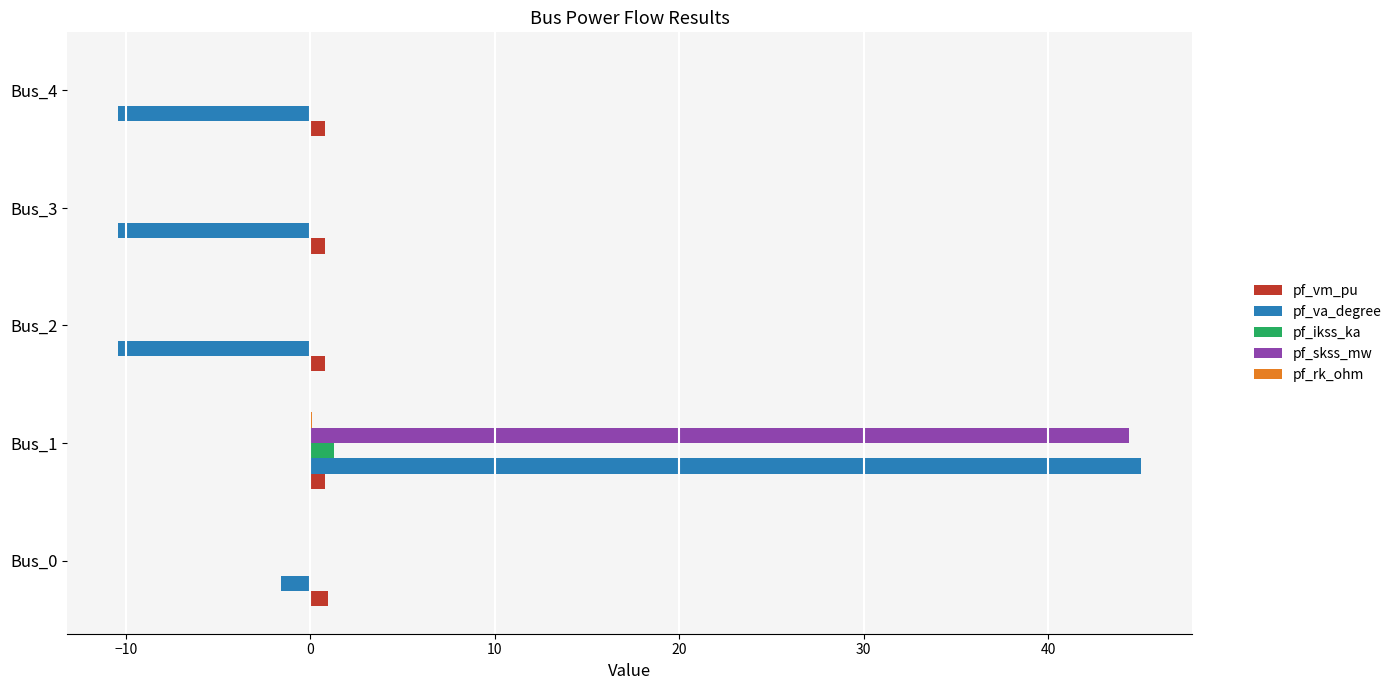

At which category does the chart reach its peak across all series?

Bus_1